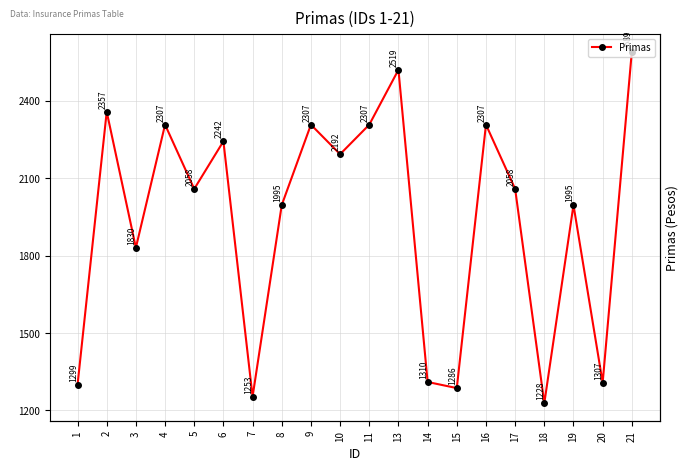

Does the chart display data point markers on the line(s)?

Yes